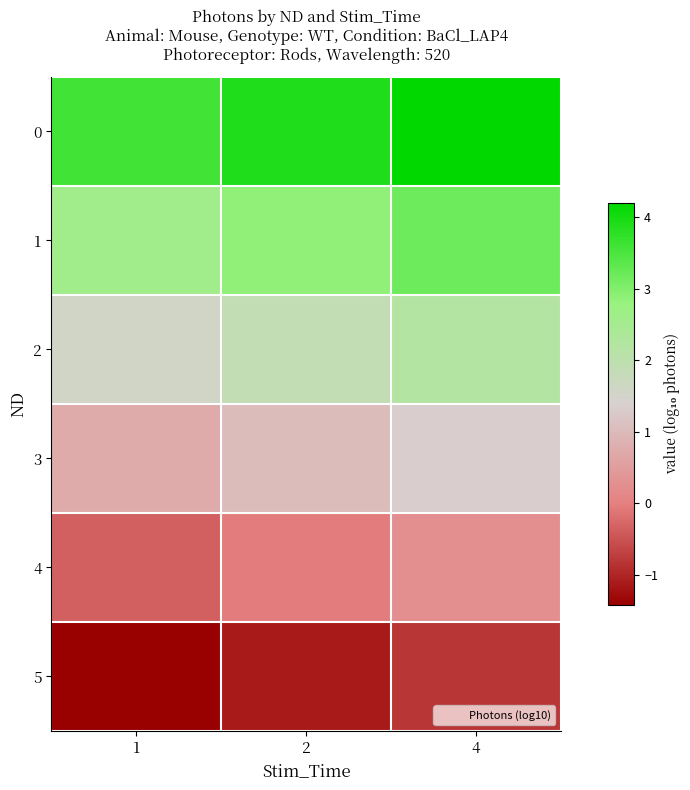

Reading left to right, what are all the values shown in this chart?

0: 1=3.6	2=3.9	4=4.2
1: 1=2.6	2=2.9	4=3.2
2: 1=1.6	2=1.9	4=2.2
3: 1=0.7	2=1.0	4=1.3
4: 1=-0.4	2=-0.1	4=0.2
5: 1=-1.4	2=-1.1	4=-0.8